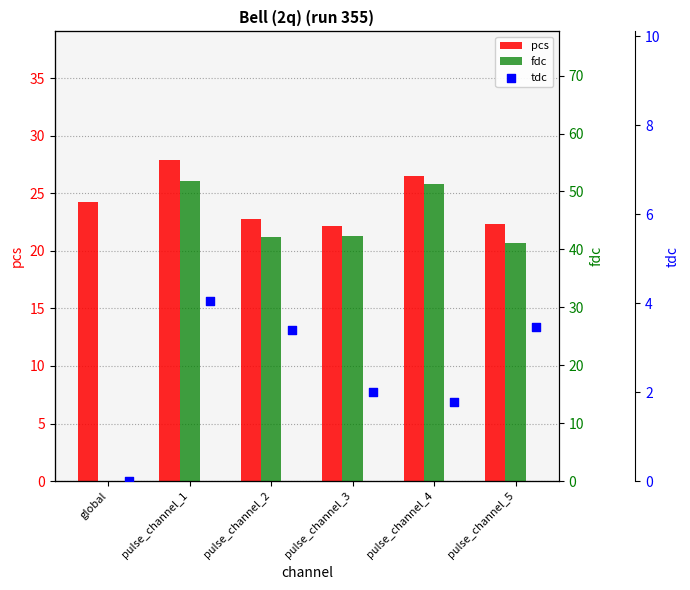

What is the total value across all series at pulse_channel_3?

66.5